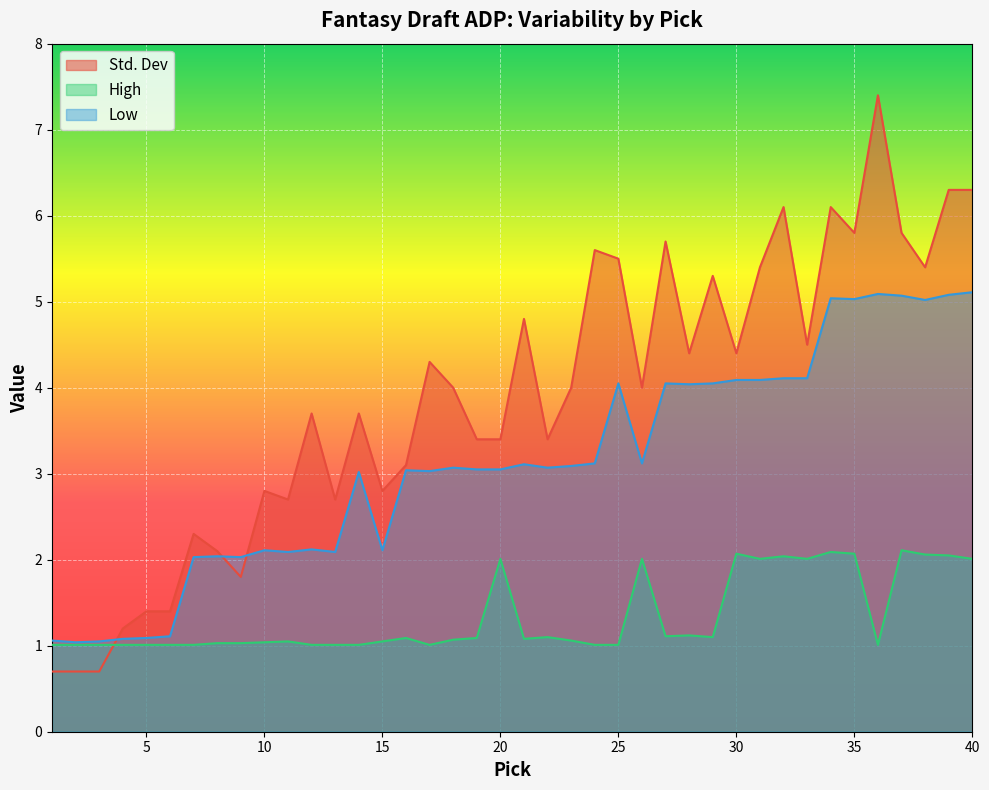

At which label does Std. Dev first exceed 4?

17